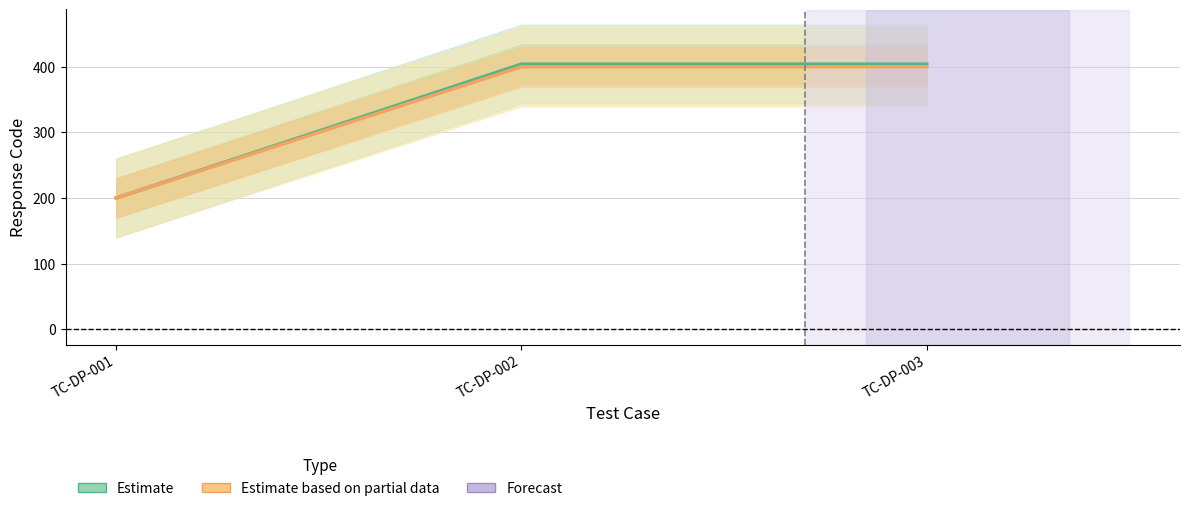

At which label is Estimate based on partial data closest to 300?

TC-DP-001